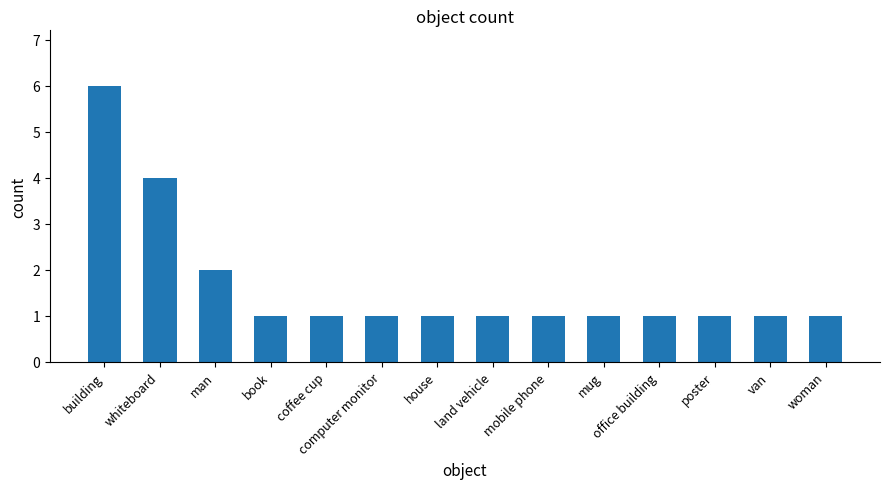

The value at building is 10. True or false?

False